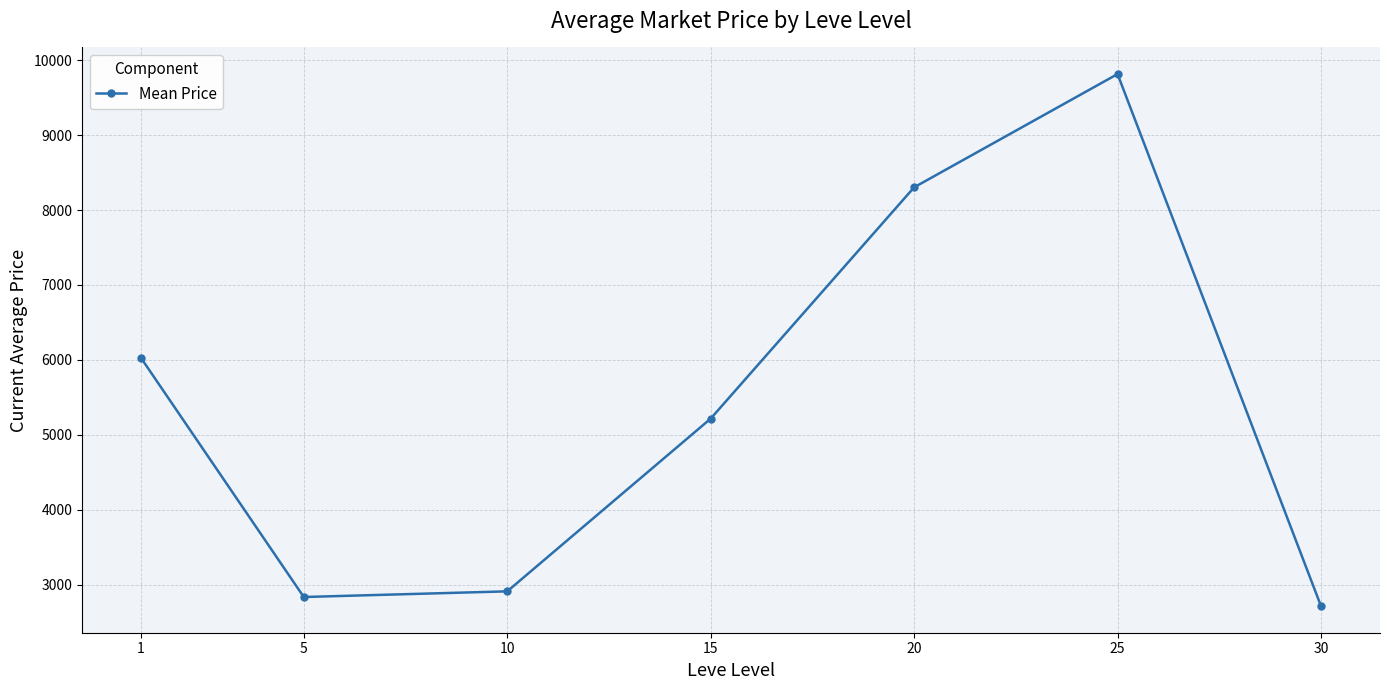

Which category has the lowest value across all series?

30